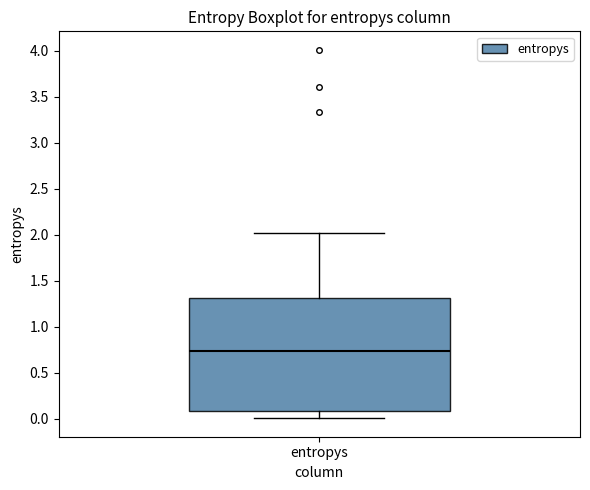

Read this box plot against the y-axis: the position of the median line, the range covered by the box, and the ends of both whiskers. The values are not printed on the chart, so give them approximately, as read against the axis.

median 0.75, box 0.10 to 1.30, whiskers 0.00 to 2.00